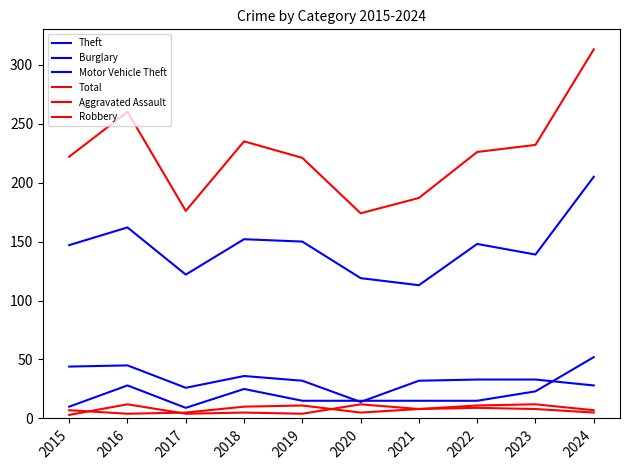

How many lines are shown in the chart?

6